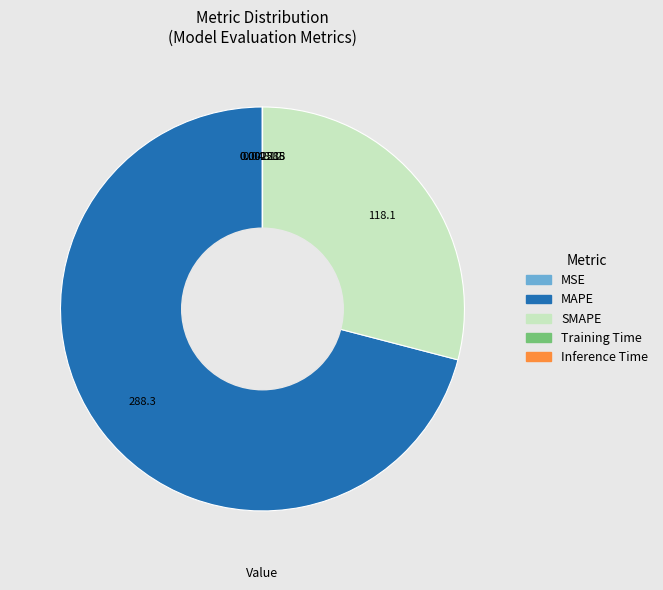

Is there any slice that represents more than half of the pie?

Yes